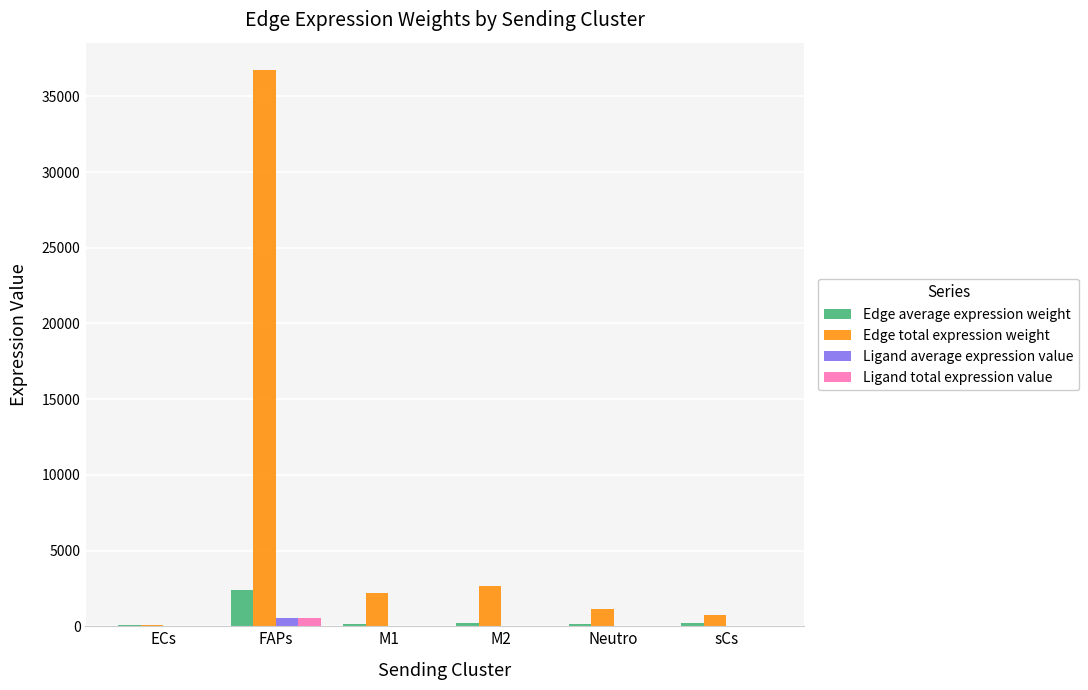

What are all the series names shown in the legend?

Edge average expression weight, Edge total expression weight, Ligand average expression value, Ligand total expression value